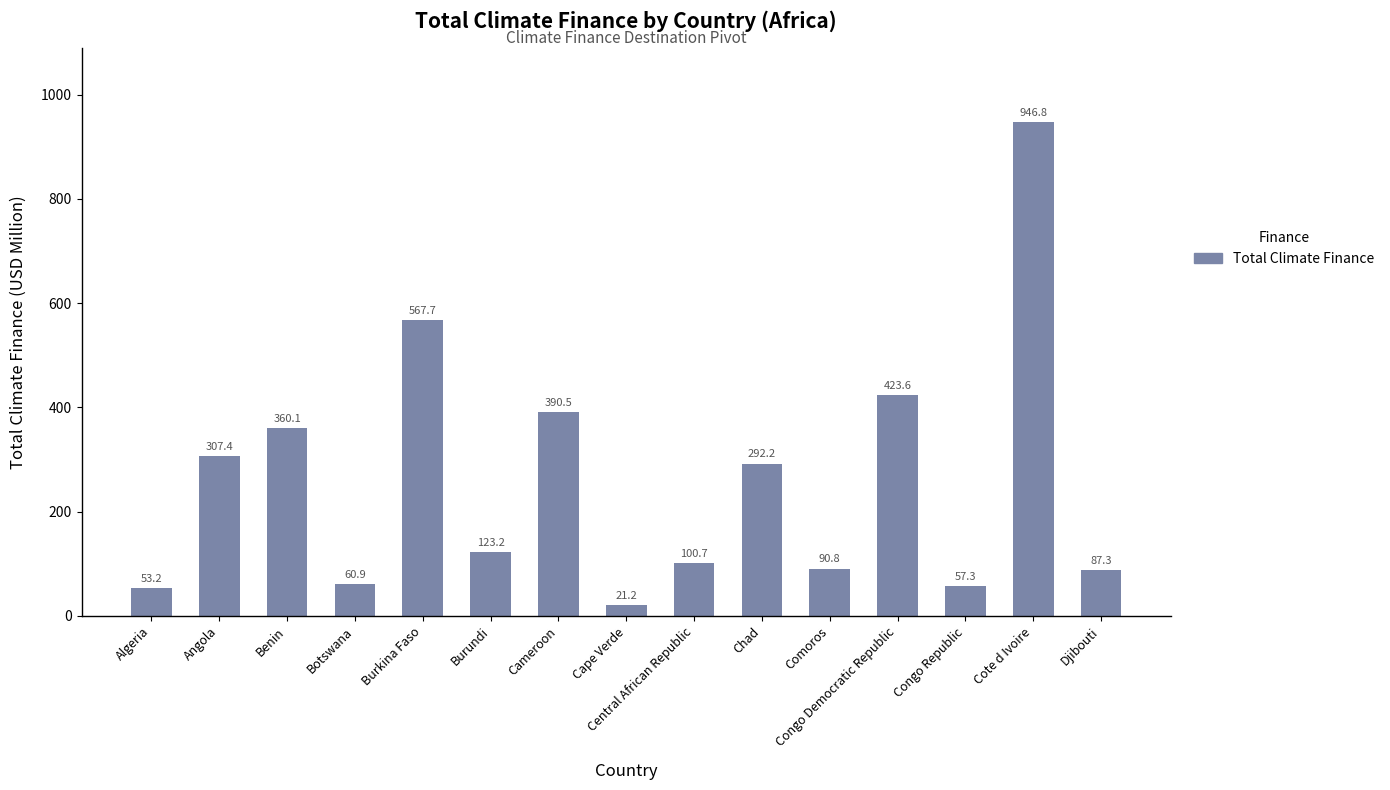

List the labels in order of value, smallest first.

Cape Verde, Algeria, Congo Republic, Botswana, Djibouti, Comoros, Central African Republic, Burundi, Chad, Angola, Benin, Cameroon, Congo Democratic Republic, Burkina Faso, Cote d Ivoire